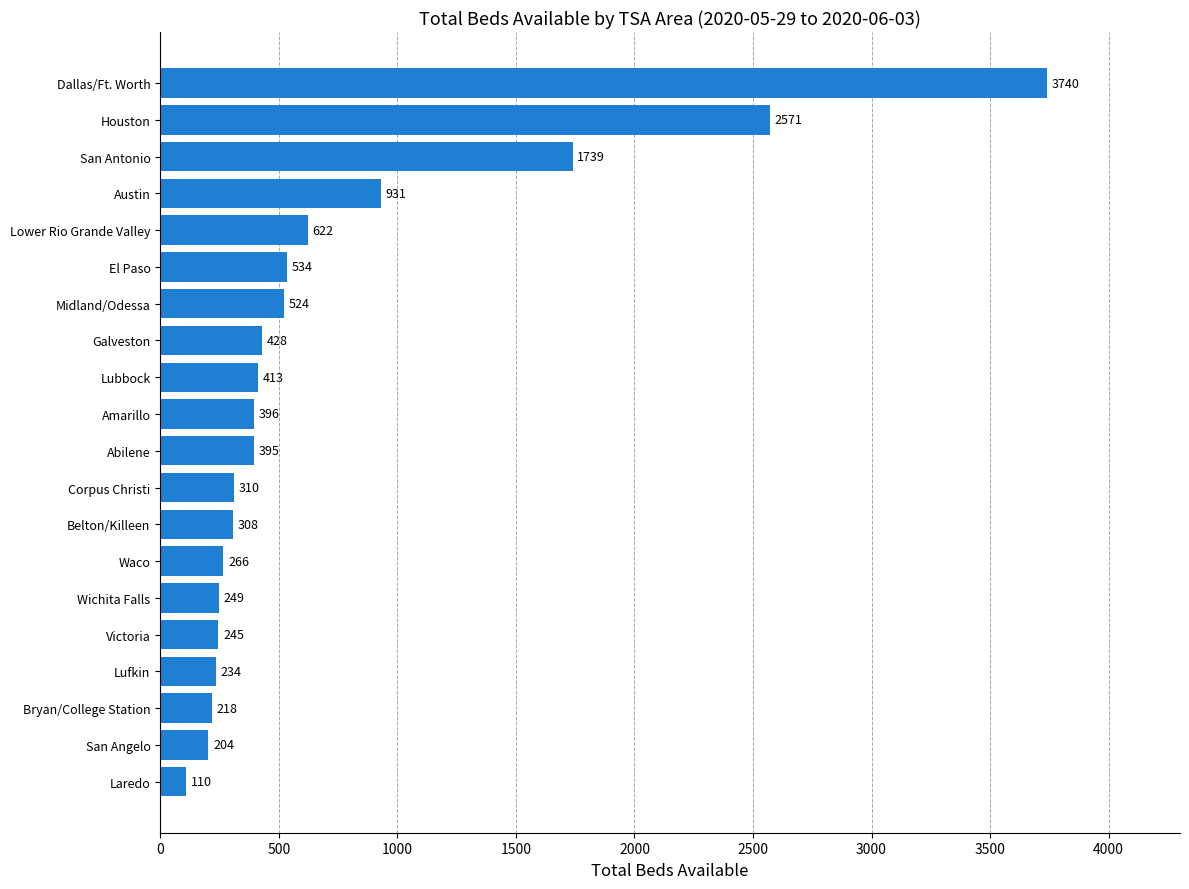

Which label corresponds to the largest value in the chart?

Dallas/Ft. Worth